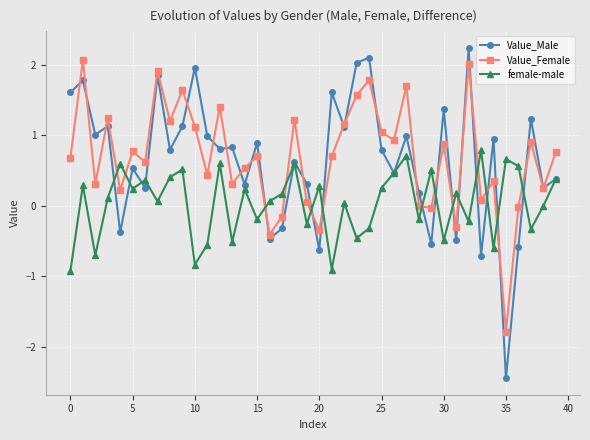

What is the difference between the second highest and second lowest values in the female-male series?

1.6